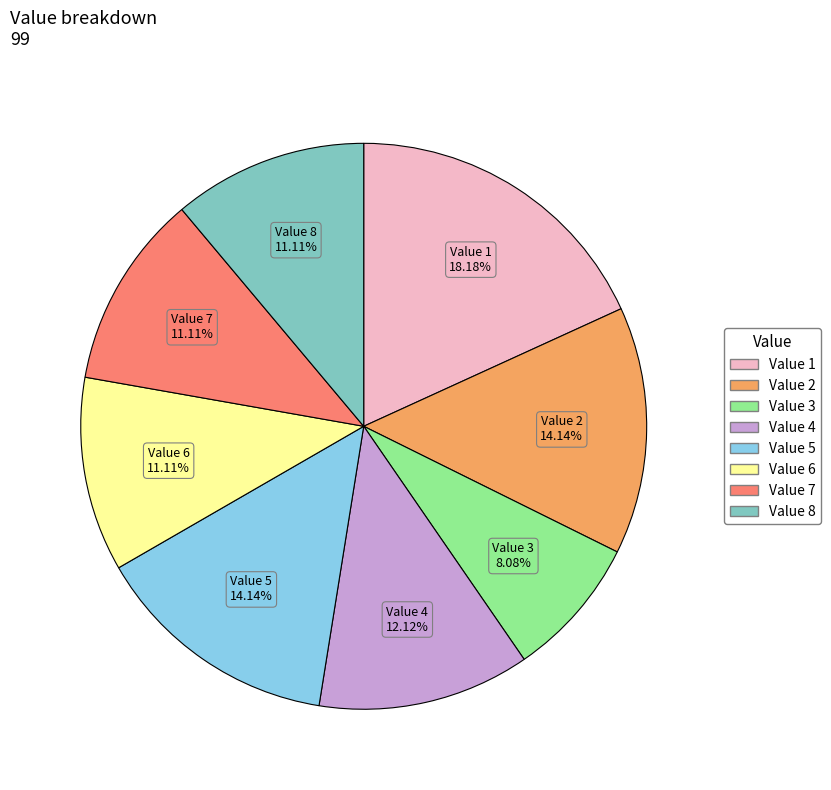

Is there a majority slice in this chart?

No